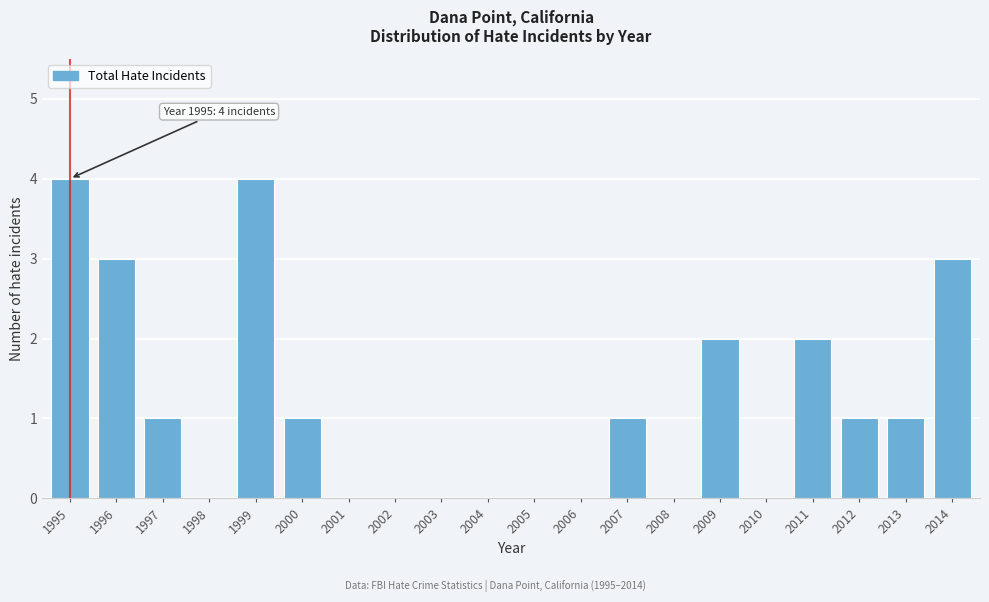

Reading left to right, transcribe all the data shown in this chart.

1995=4	1996=3	1997=1	1998=0	1999=4	2000=1	2001=0	2002=0	2003=0	2004=0	2005=0	2006=0	2007=1	2008=0	2009=2	2010=0	2011=2	2012=1	2013=1	2014=3